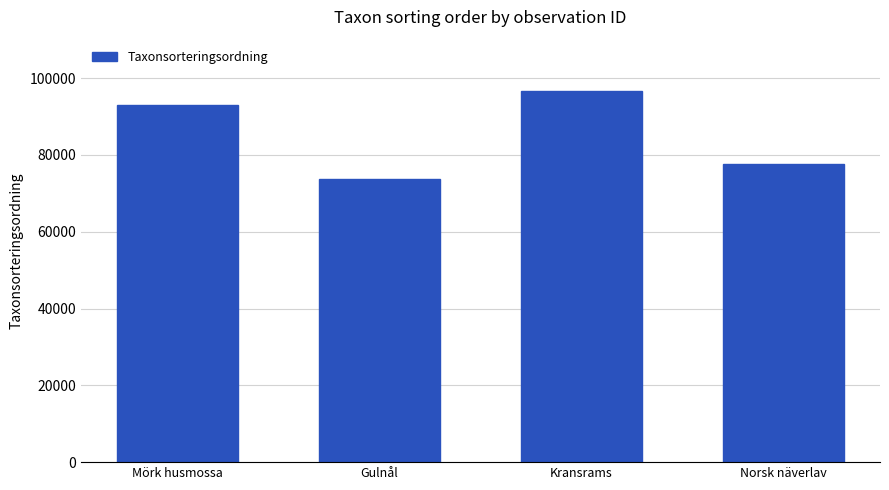

How many distinct data groups are displayed?

1